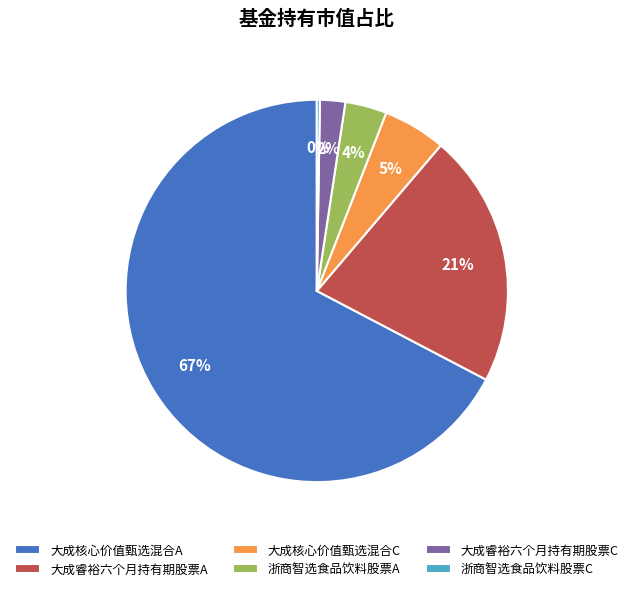

True or false: 大成睿裕六个月持有期股票C accounts for 2% of the total.

True